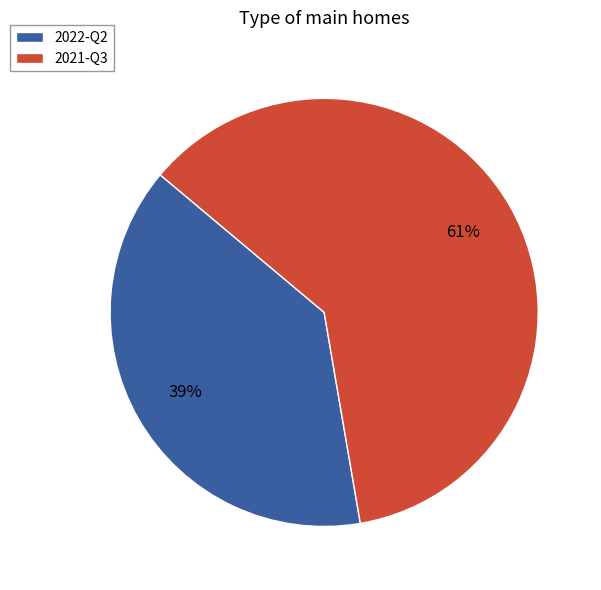

Is the sum of 2022-Q2 and 2021-Q3 greater than half?

Yes